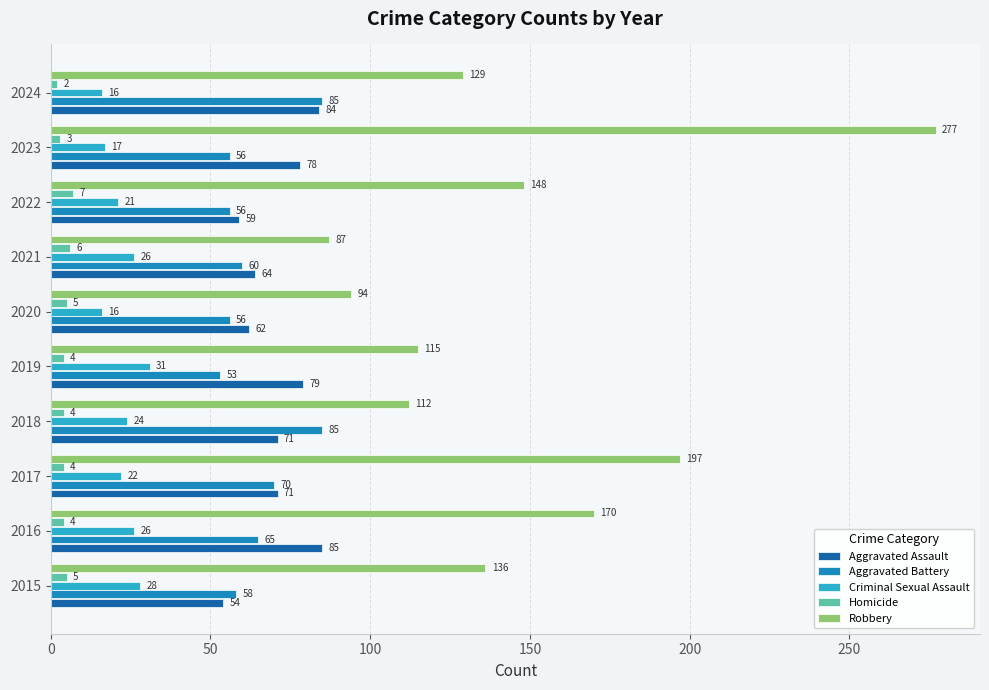

Rank the series at 2021 from lowest to highest value.

Homicide, Criminal Sexual Assault, Aggravated Battery, Aggravated Assault, Robbery